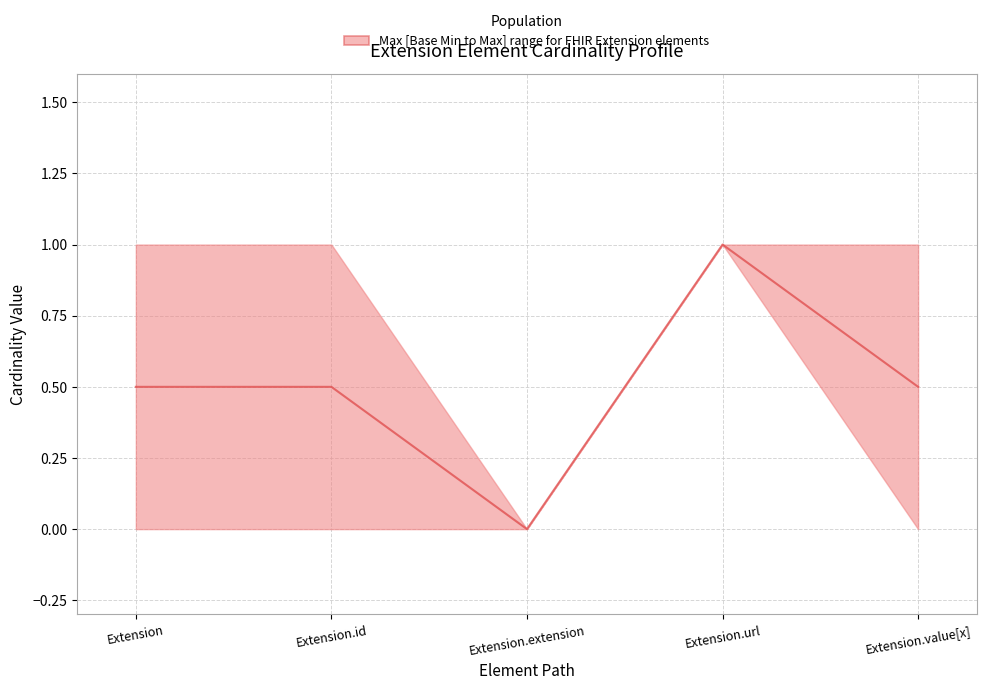

What is the approximate value of Max at 1?

1